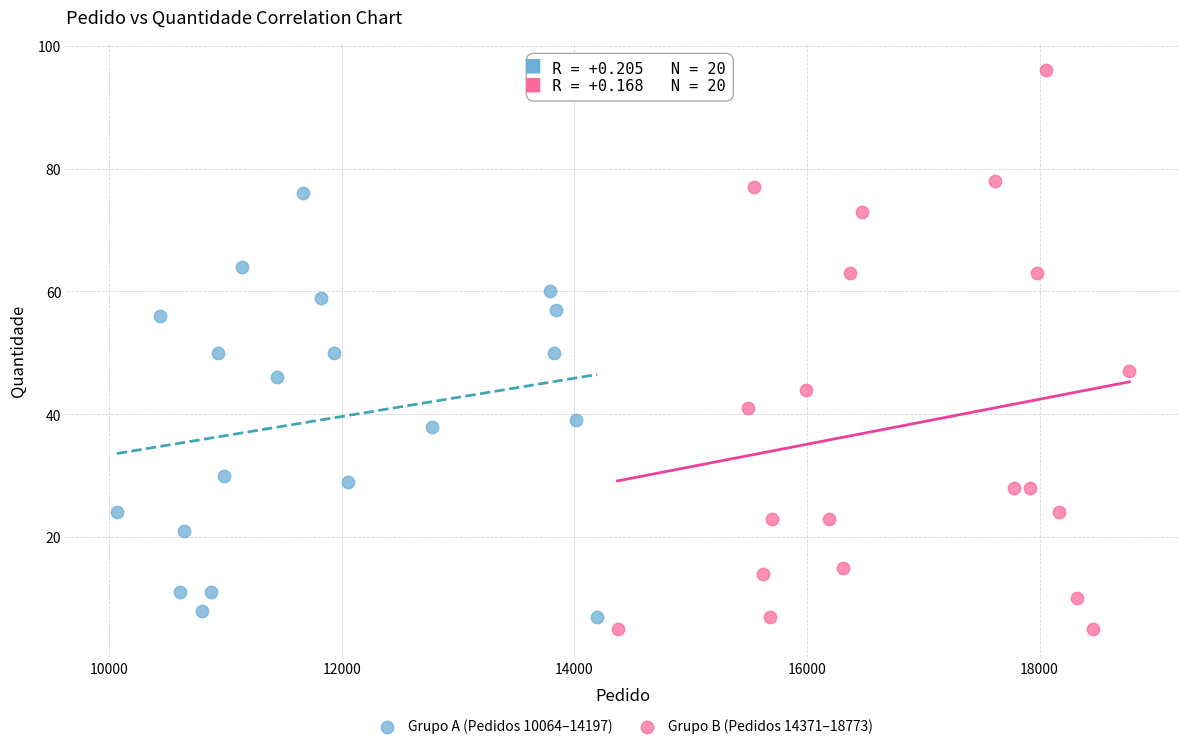

Which series contains the highest Y value?

Grupo B (Pedidos 14371–18773)